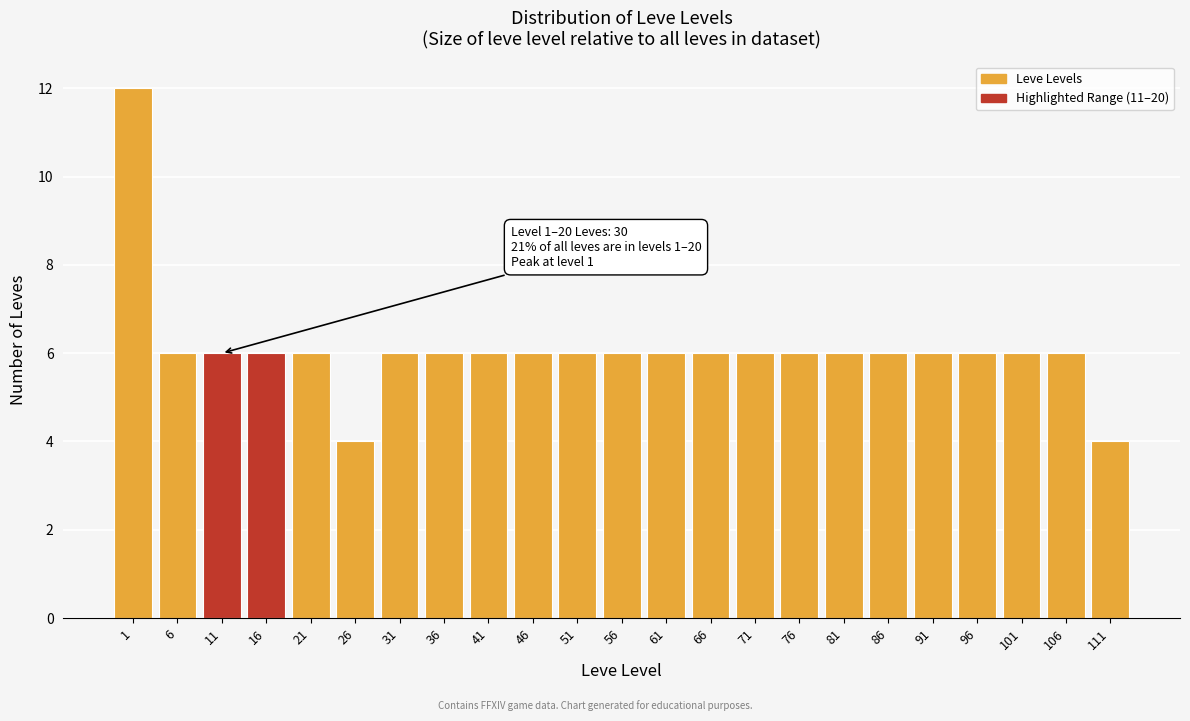

Reading left to right, list all the values displayed in this chart.

12	6	6	6	6	4	6	6	6	6	6	6	6	6	6	6	6	6	6	6	6	6	4